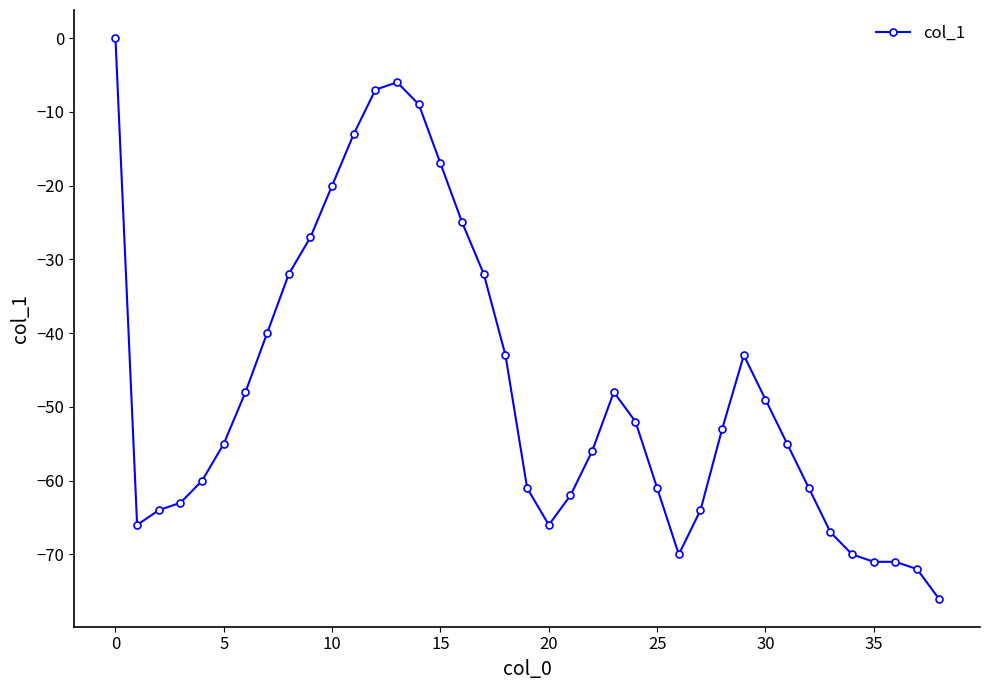

What is the value of the 17th point from the left?

-25